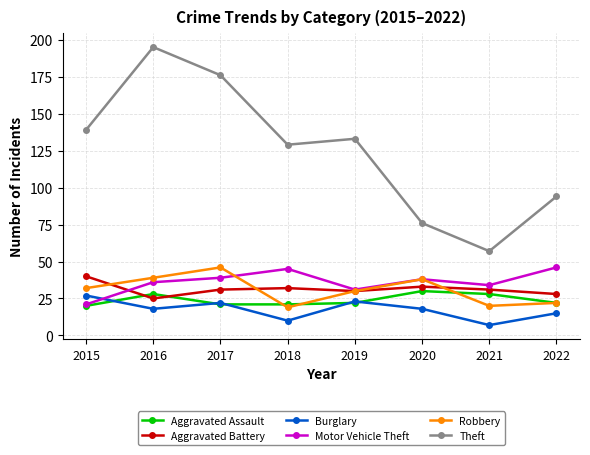

True or false: Burglary has more than 2 points higher than both neighbors.

False